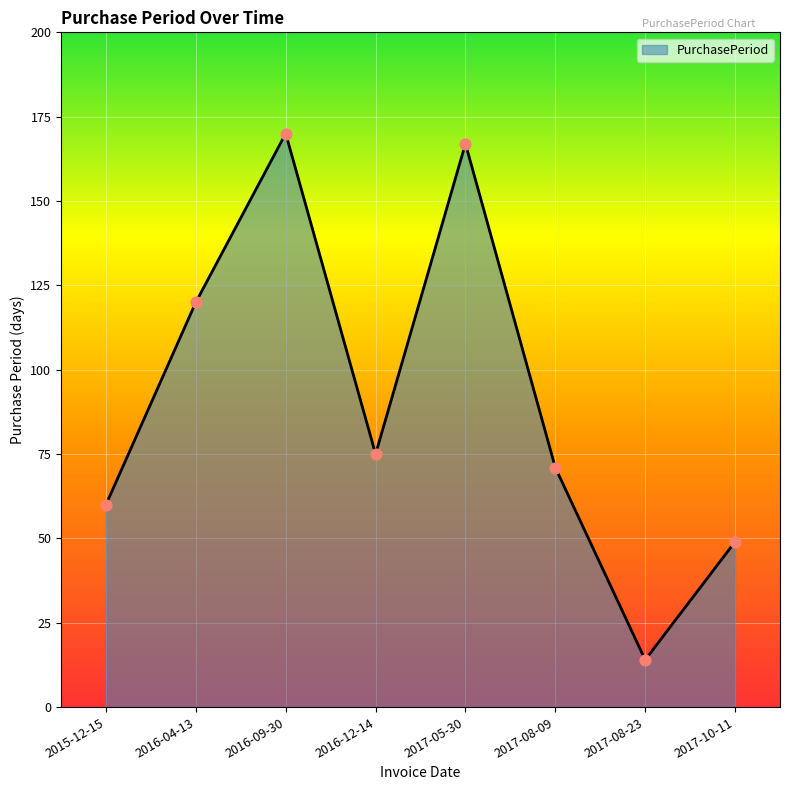

Approximately how many times larger is the value at 2015-12-15 compared to 2017-08-09?

0.8